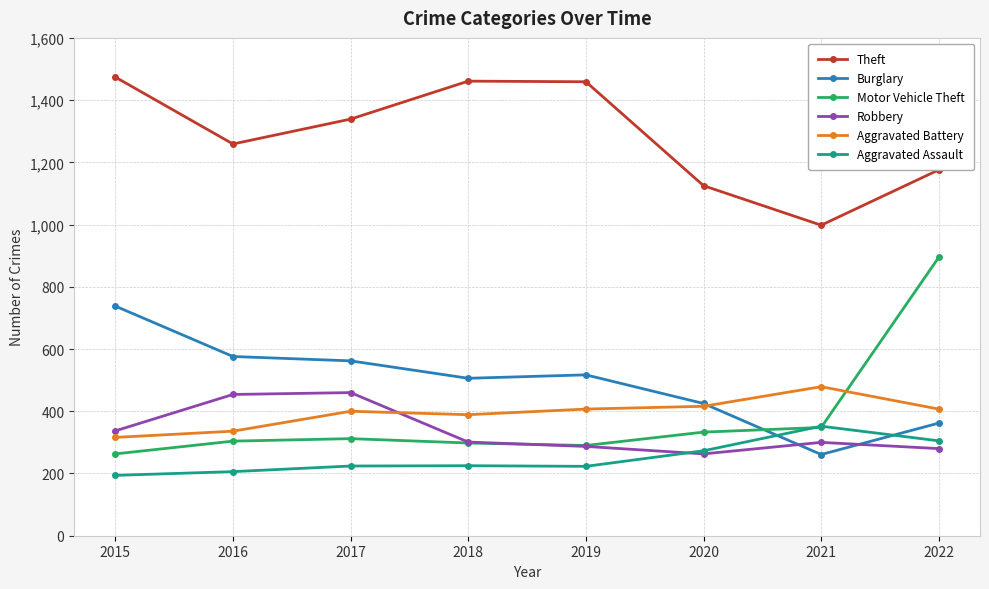

How many interior local peaks does the Theft series have?

1